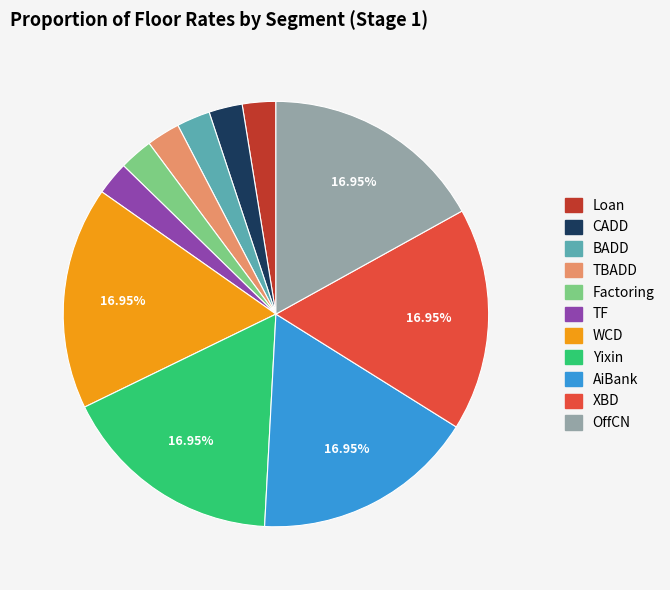

Between AiBank and BADD, which is larger?

AiBank